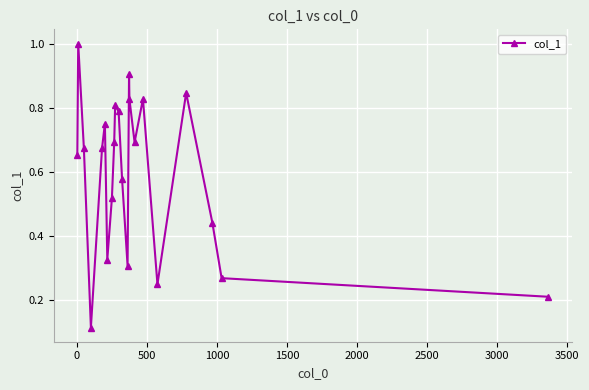

What is the difference between the maximum and minimum values?

0.9